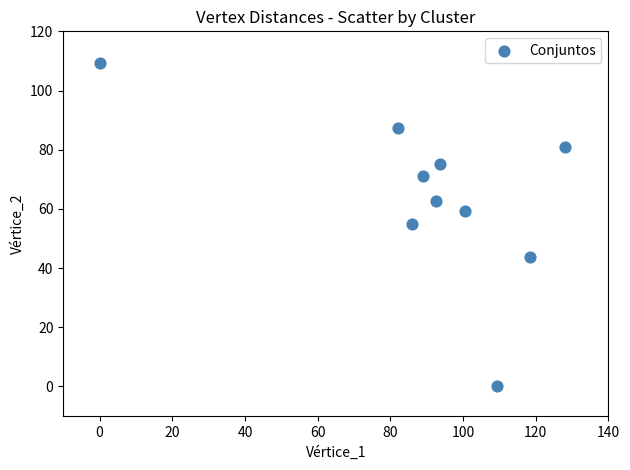

What is the range of Y values (max minus min)?

109.5